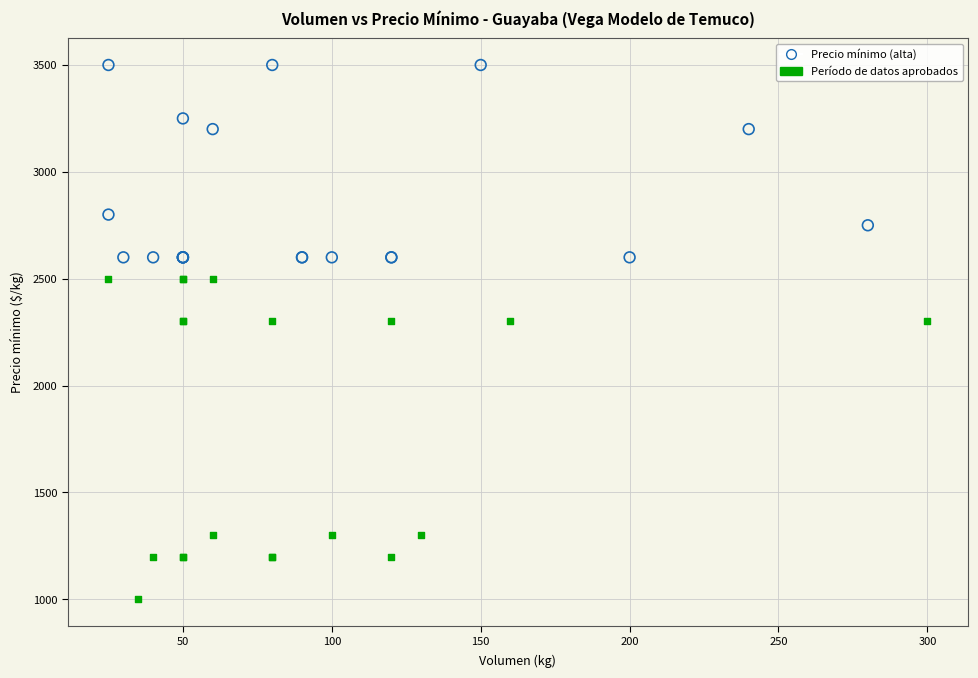

What are all the series names shown in the legend?

Precio mínimo (alta), Período de datos aprobados